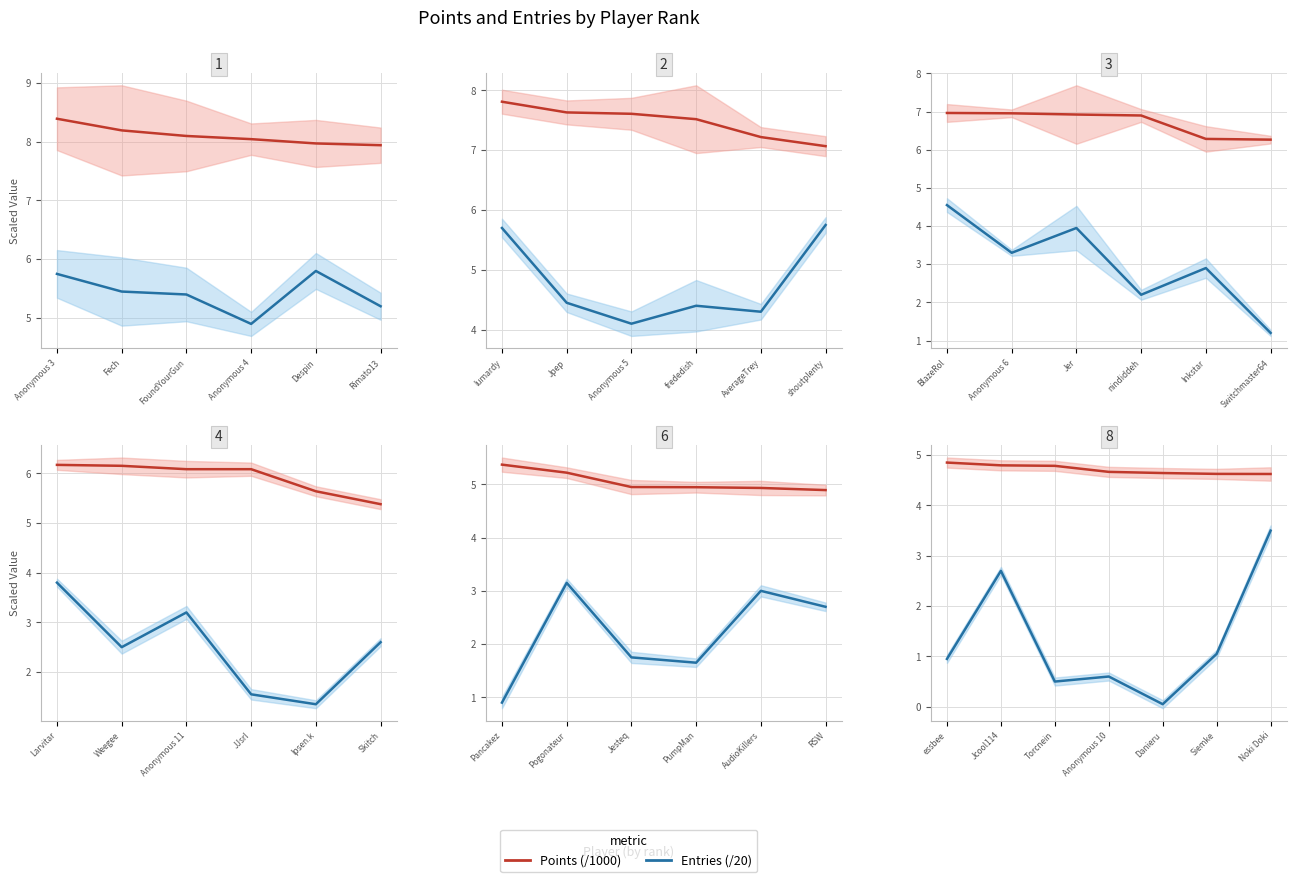

What is the value of the Entries (/20) point at the 2nd from the left?

2.7